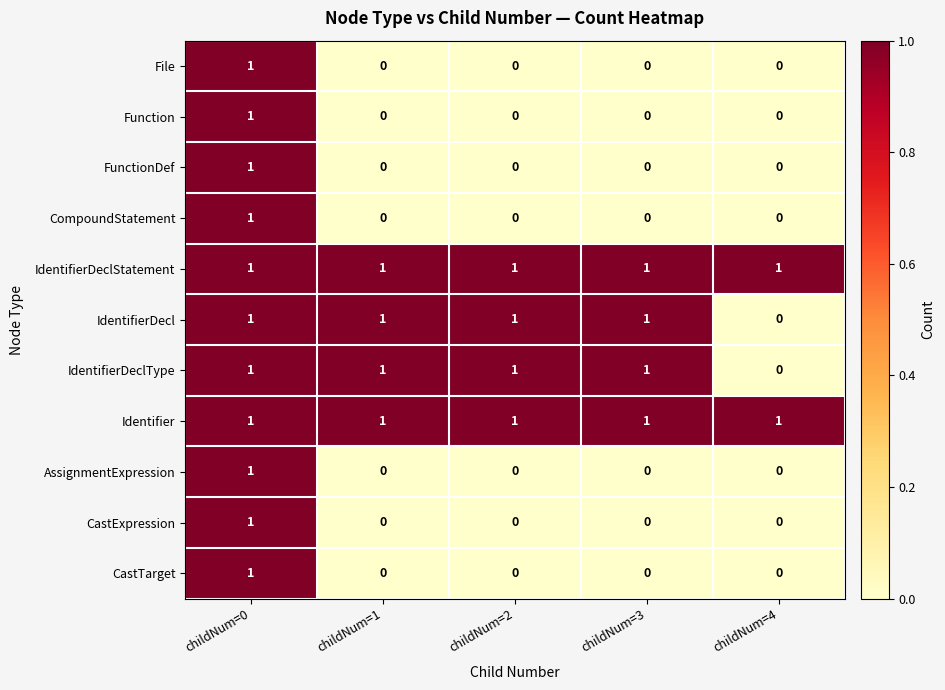

True or false: CastTarget has a value of 0 at childNum=1.

True